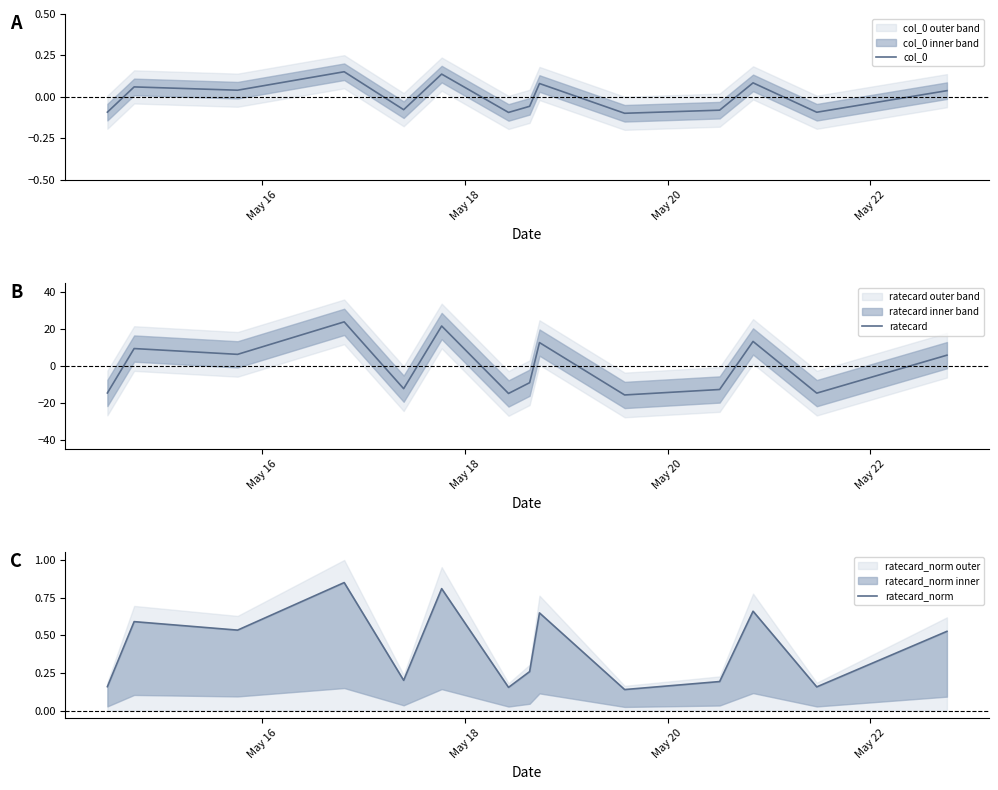

What is the highest value of the ratecard series?

24.0